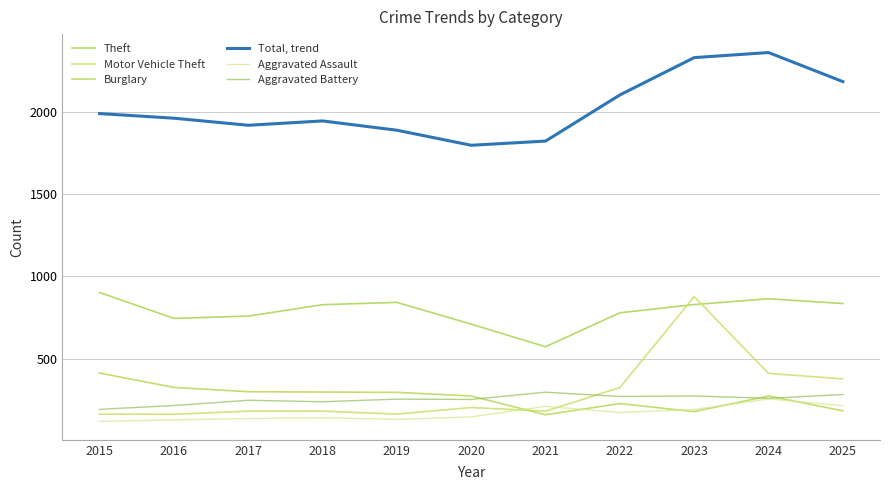

Which series has the largest range (max minus min)?

Motor Vehicle Theft